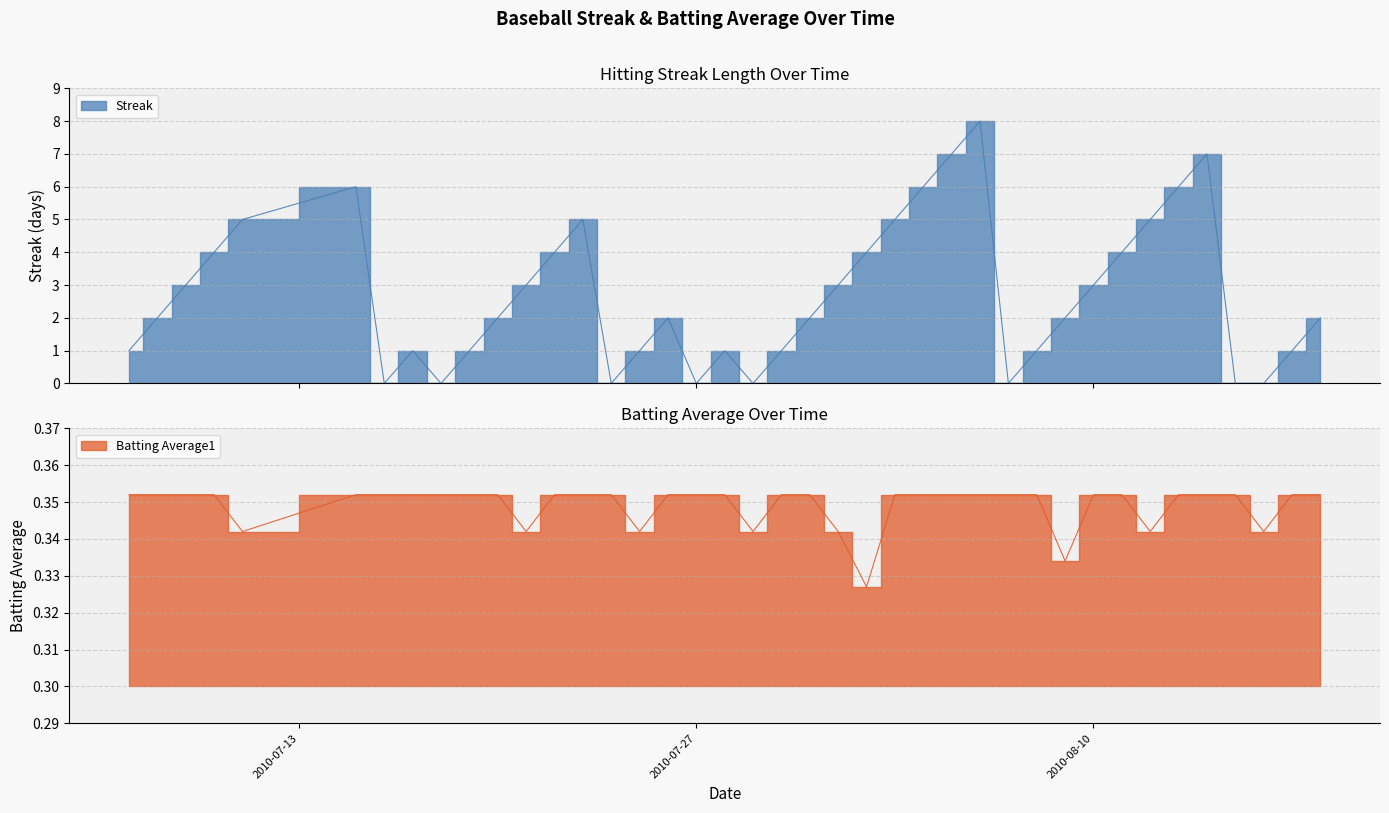

What is the spread (max minus min) of values at 2010-08-03?

4.6